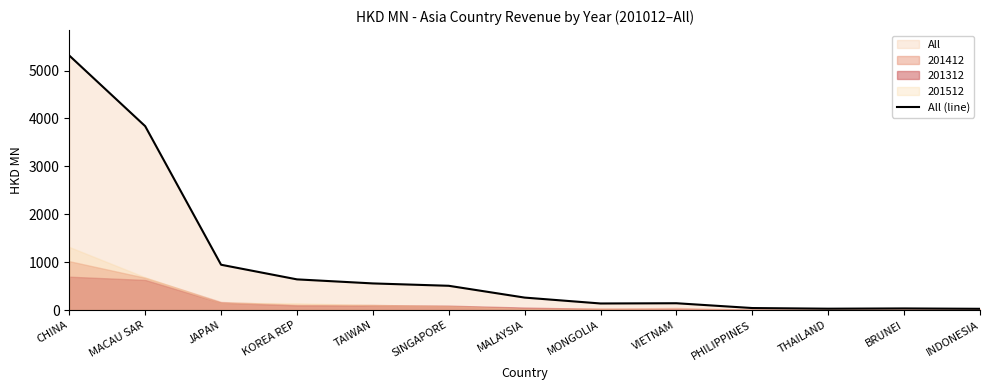

Reading left to right, transcribe all the data shown in this chart.

CHINA=5314.7	MACAU SAR=3840.1	JAPAN=946.4	KOREA REP=640.9	TAIWAN=556.3	SINGAPORE=506.9	MALAYSIA=260.5	MONGOLIA=137.5	VIETNAM=142.4	PHILIPPINES=42.2	THAILAND=28.7	BRUNEI=33.9	INDONESIA=26.2